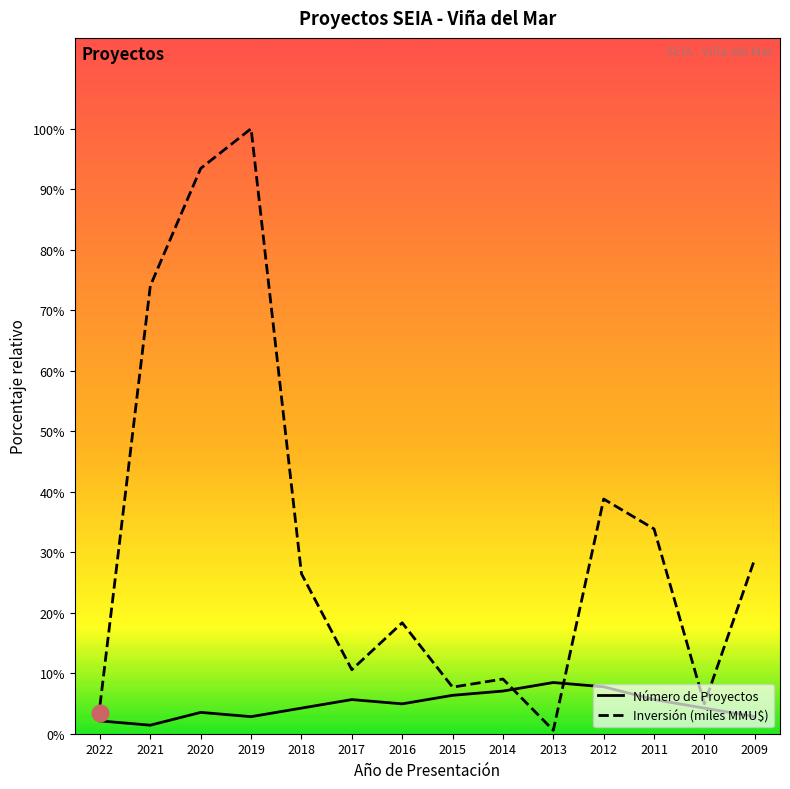

At which category does Número de Proyectos reach its first local peak?

2020